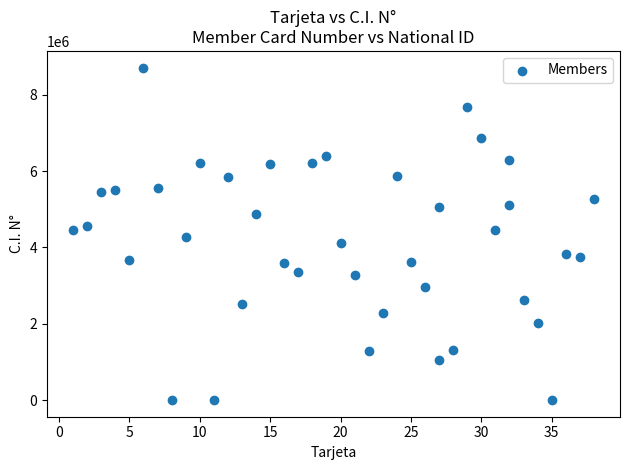

What is the range of Y values (max minus min)?

8710860